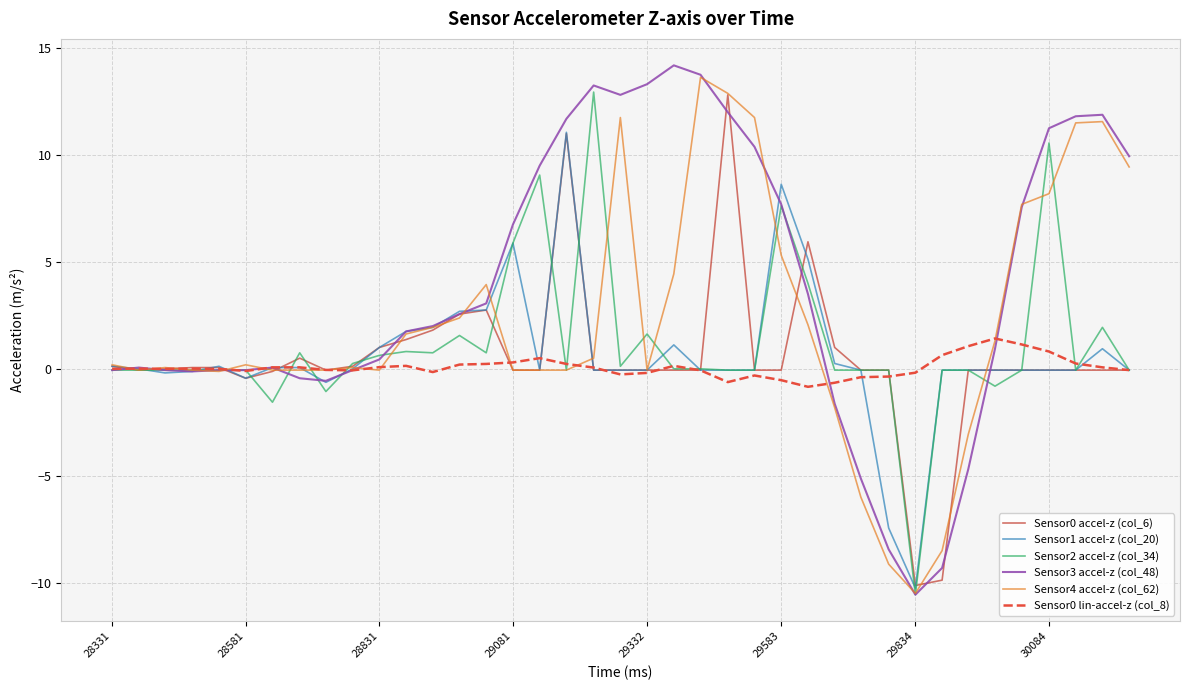

Which series has the largest range (max minus min)?

Sensor3 accel-z (col_48)